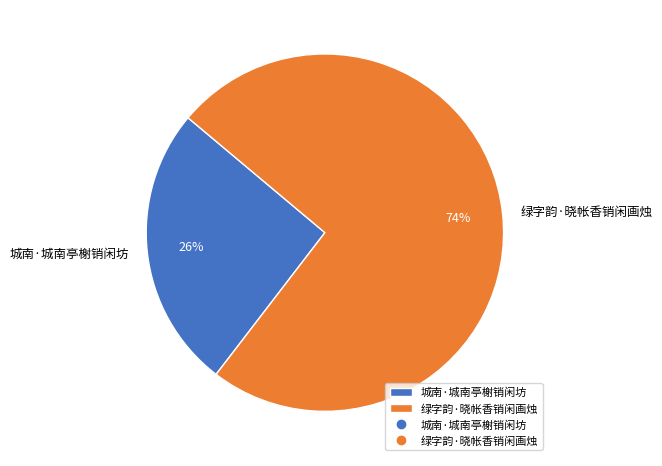

Which category accounts for the majority?

绿字韵·晓帐香销闲画烛